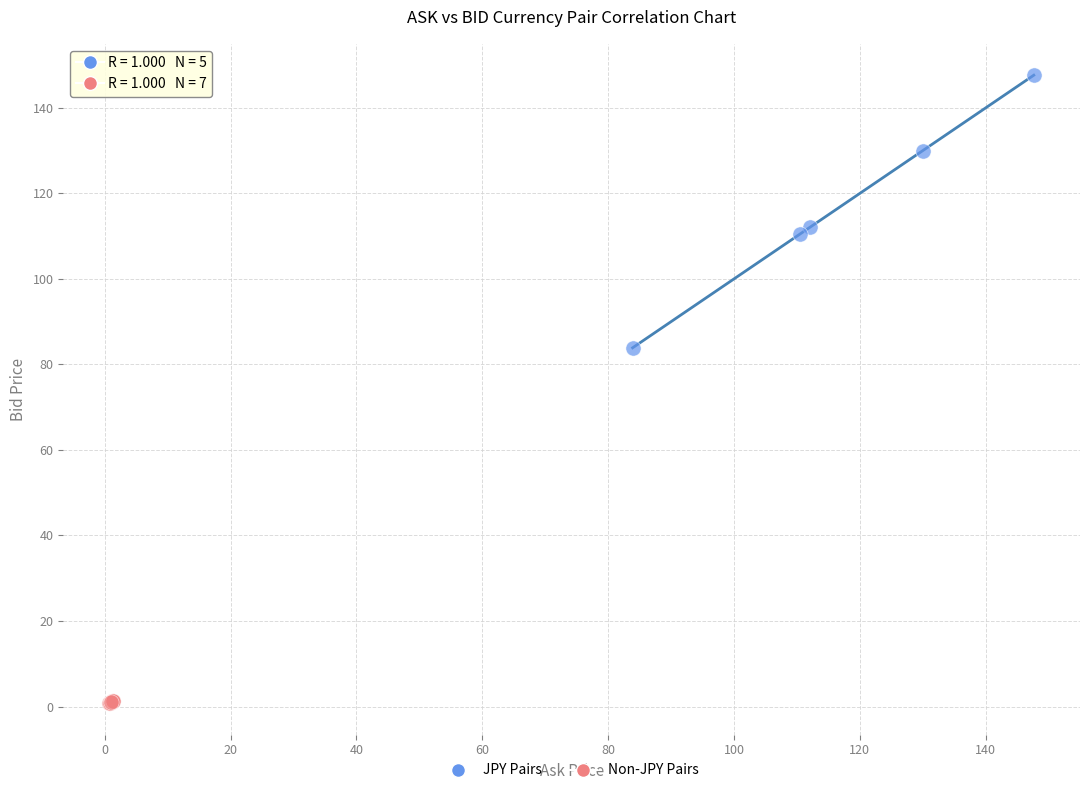

Which series reaches the minimum Y coordinate?

Non-JPY Pairs